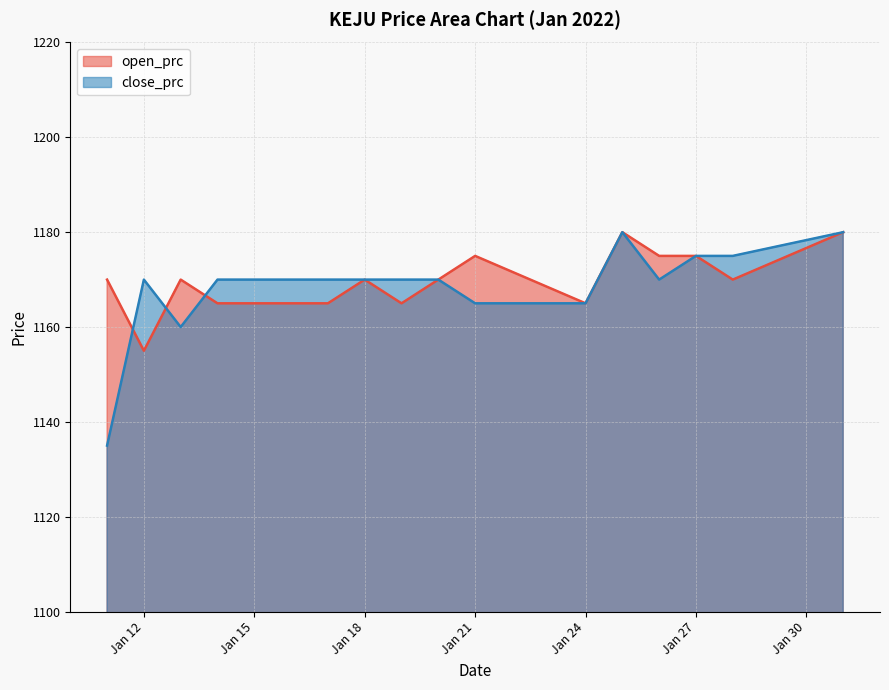

Which series has the largest range (max minus min)?

close_prc